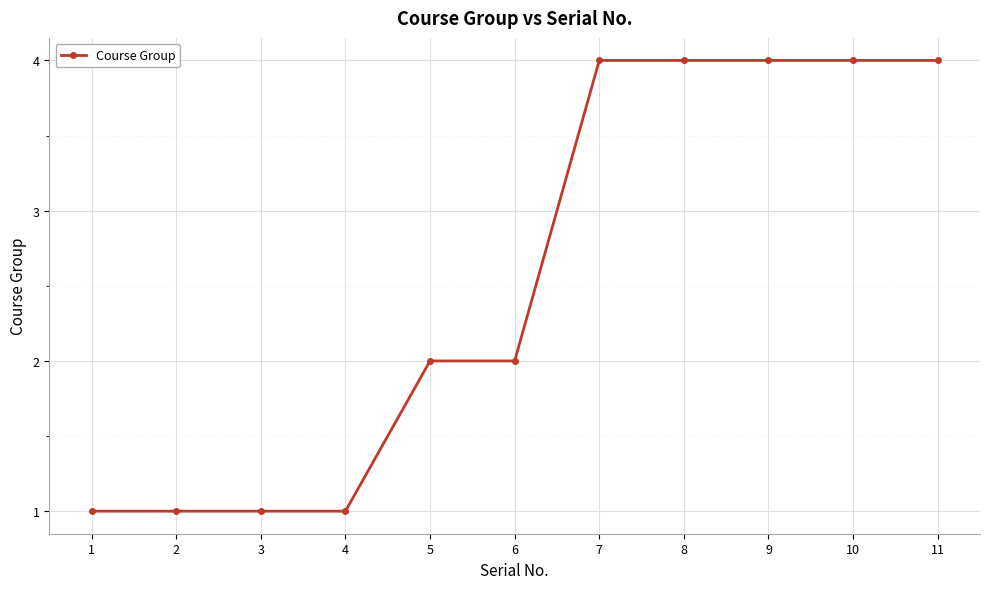

True or false: the data shows 0 at 4.

False